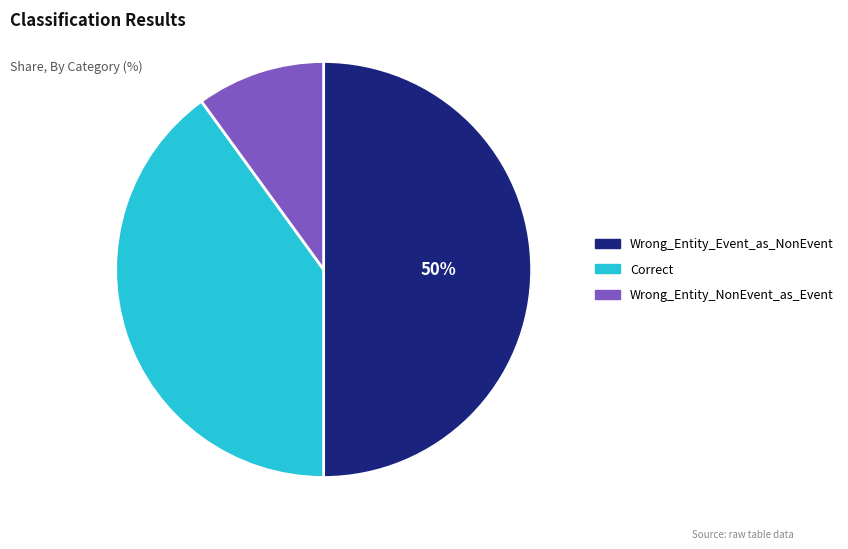

Does Correct account for over 50% of the chart?

No